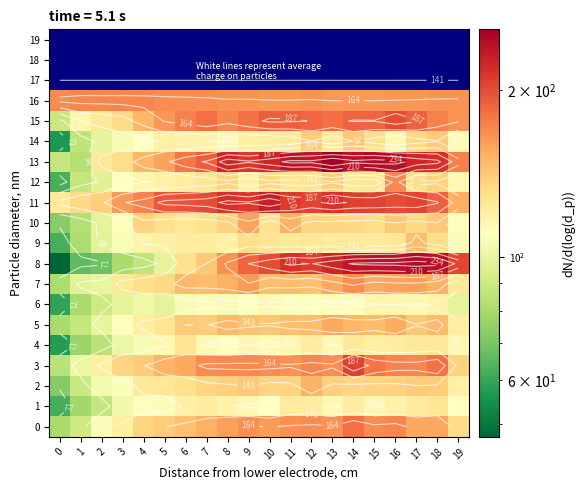

At 12, list the series in order from smallest to largest.

6, 1, 4, 9, 12, 10, 14, 7, 5, 2, 16, 0, 3, 15, 11, 8, 13, 17, 18, 19